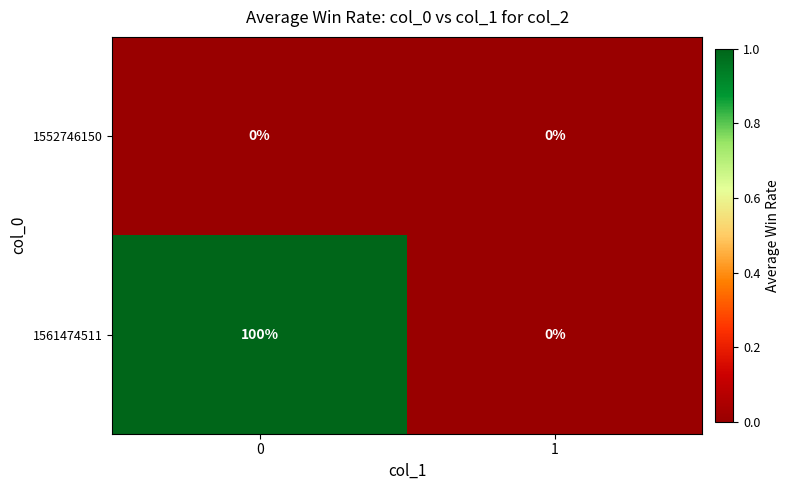

What is the spread (max minus min) of values at 0?

100